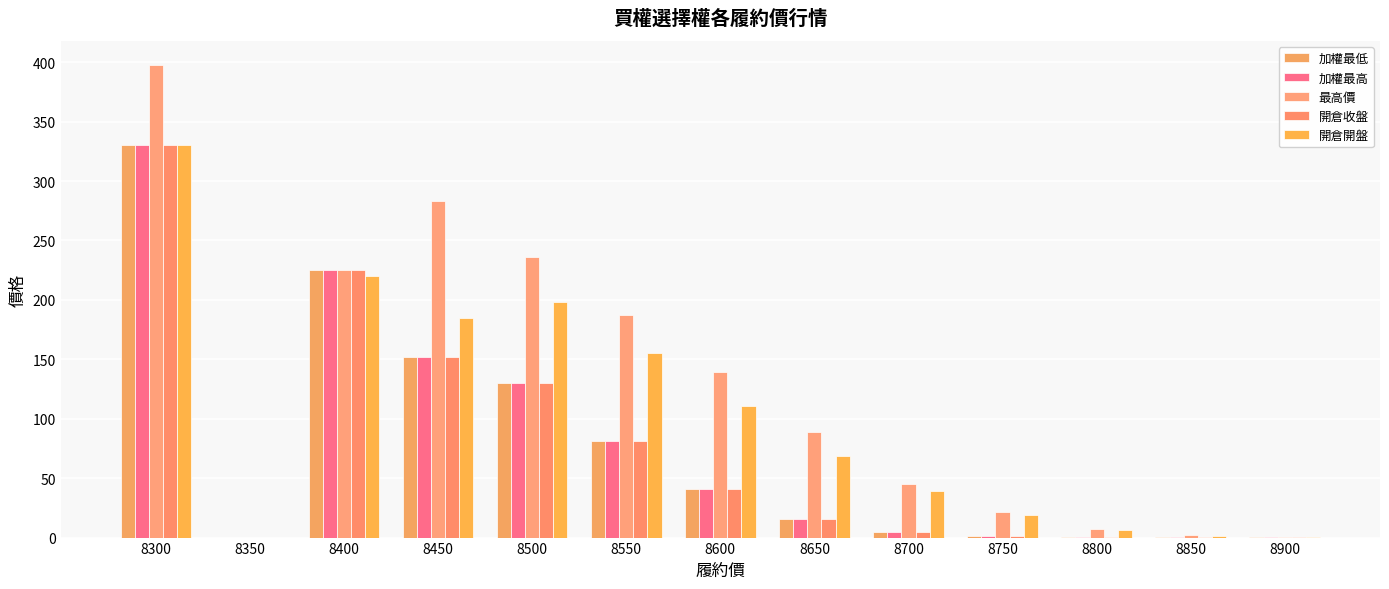

What is the difference between the highest and lowest values at 8900?

0.3